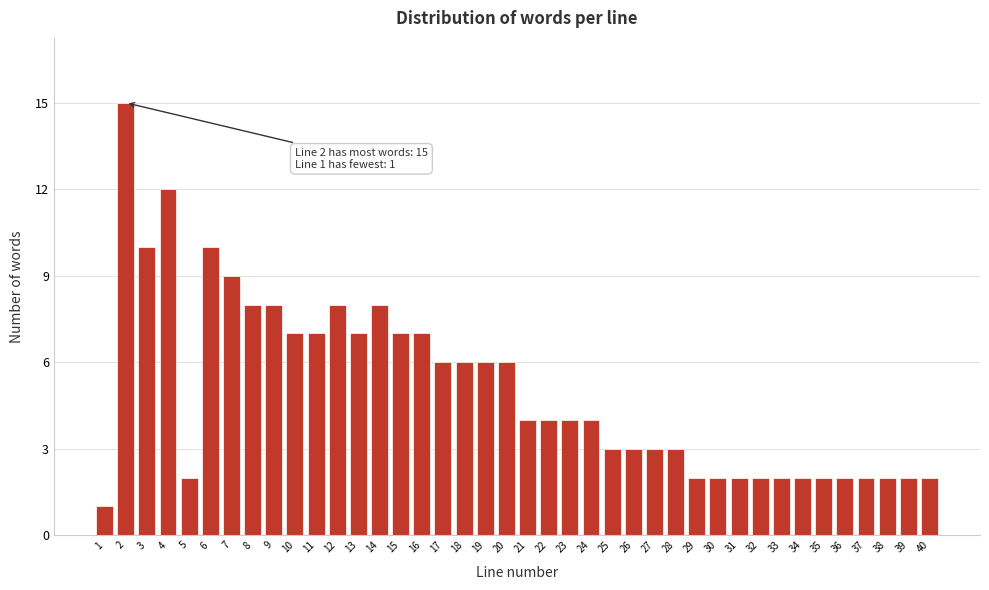

What is the greatest value displayed?

15